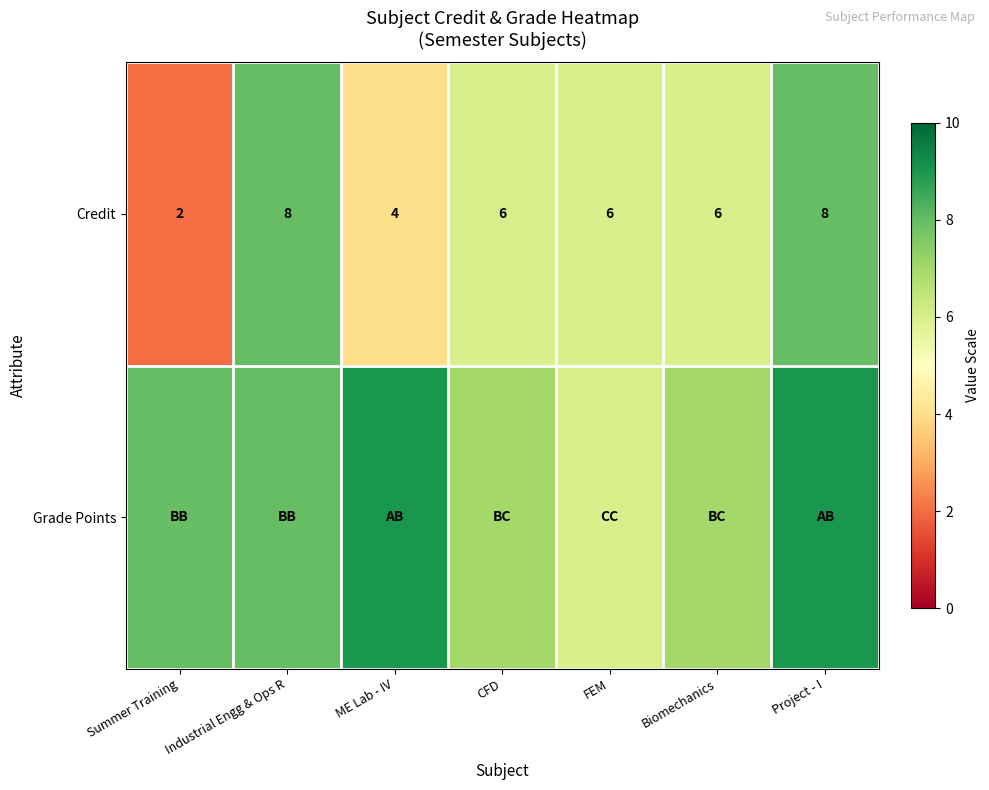

What is the difference between the maximum and minimum values in the Credit series?

6